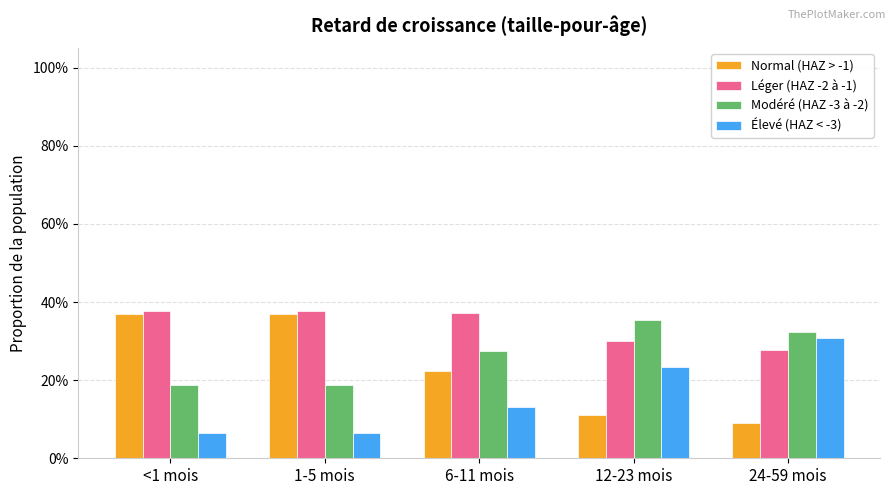

At 6-11 mois, list the series in order from smallest to largest.

Élevé (HAZ < -3), Normal (HAZ > -1), Modéré (HAZ -3 à -2), Léger (HAZ -2 à -1)